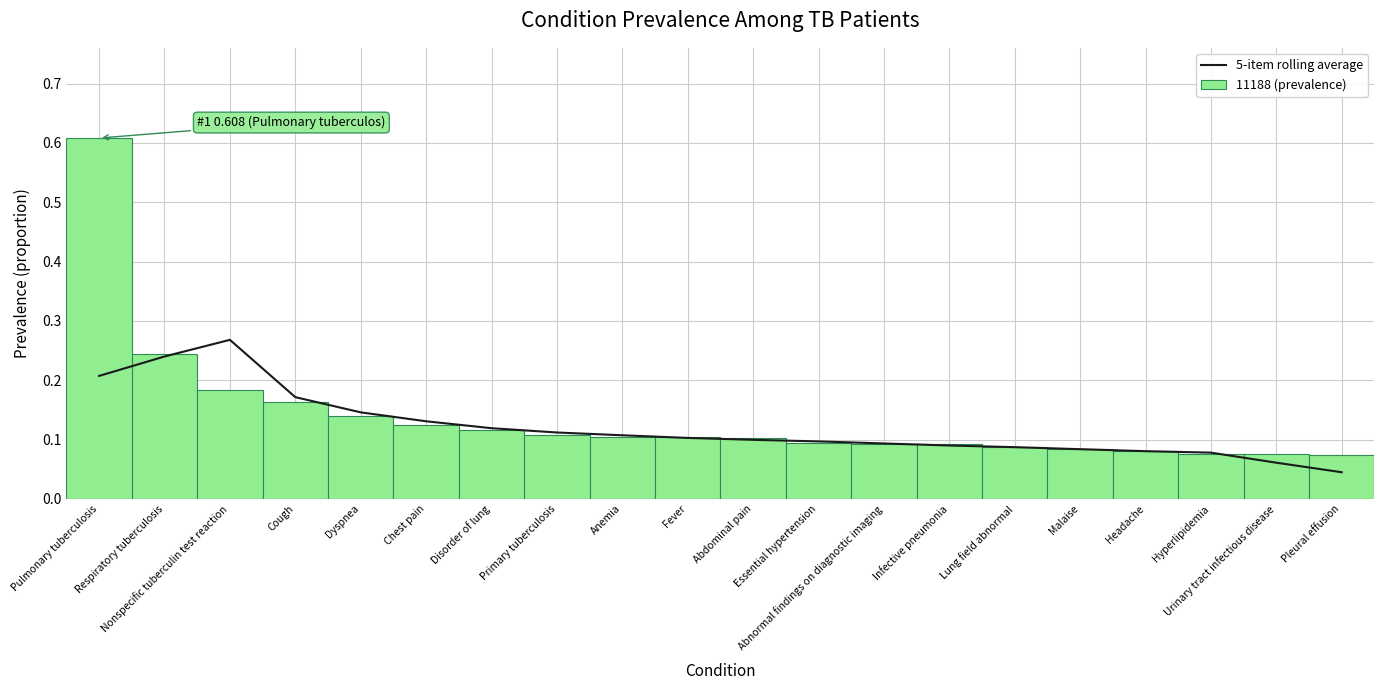

What is the value of the 5-item rolling average bar at the 1st from the left?

0.2